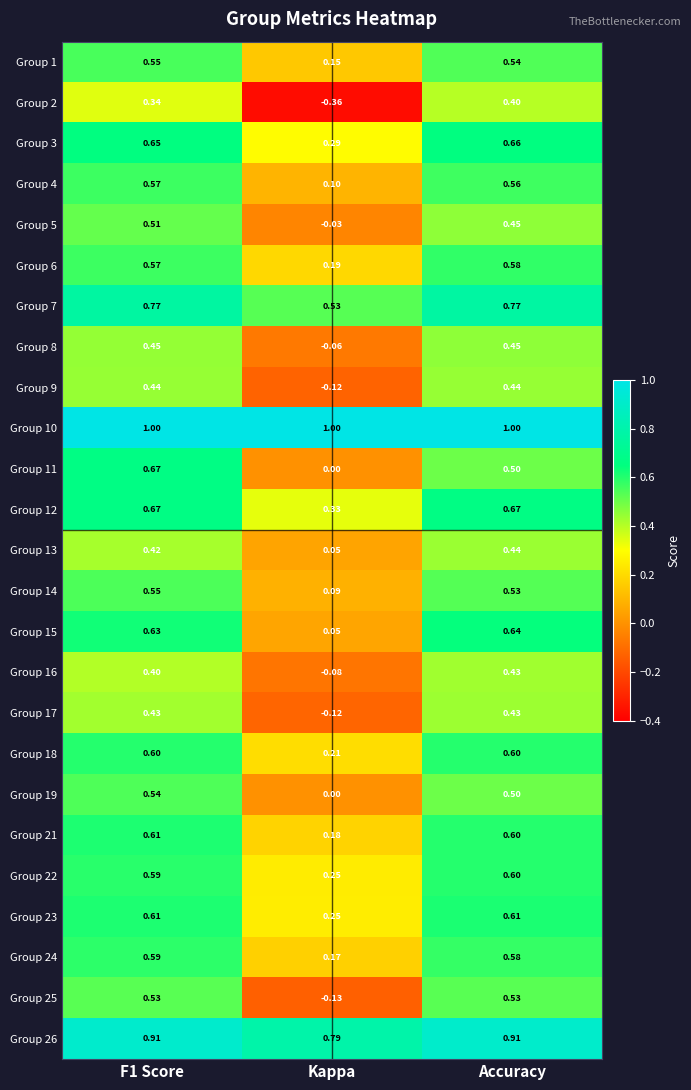

Which category has the lowest value in the Group 15 series?

Kappa